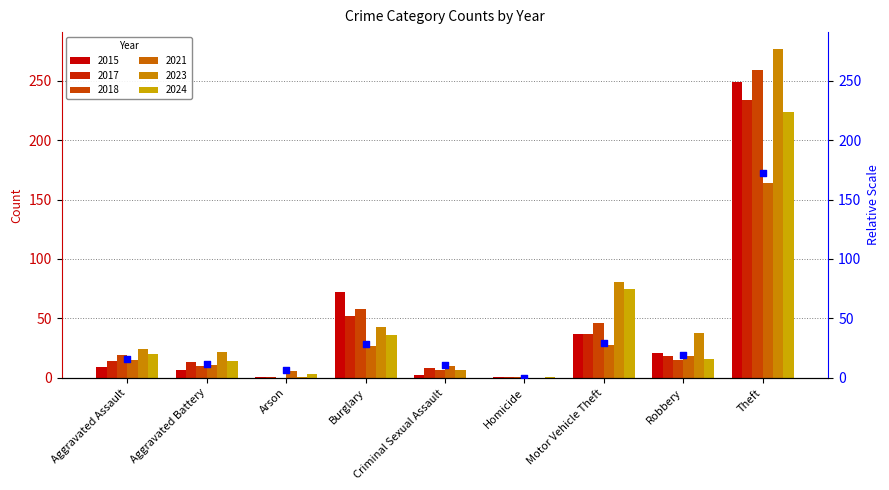

What is the change in value from Arson to Robbery?

+12.6